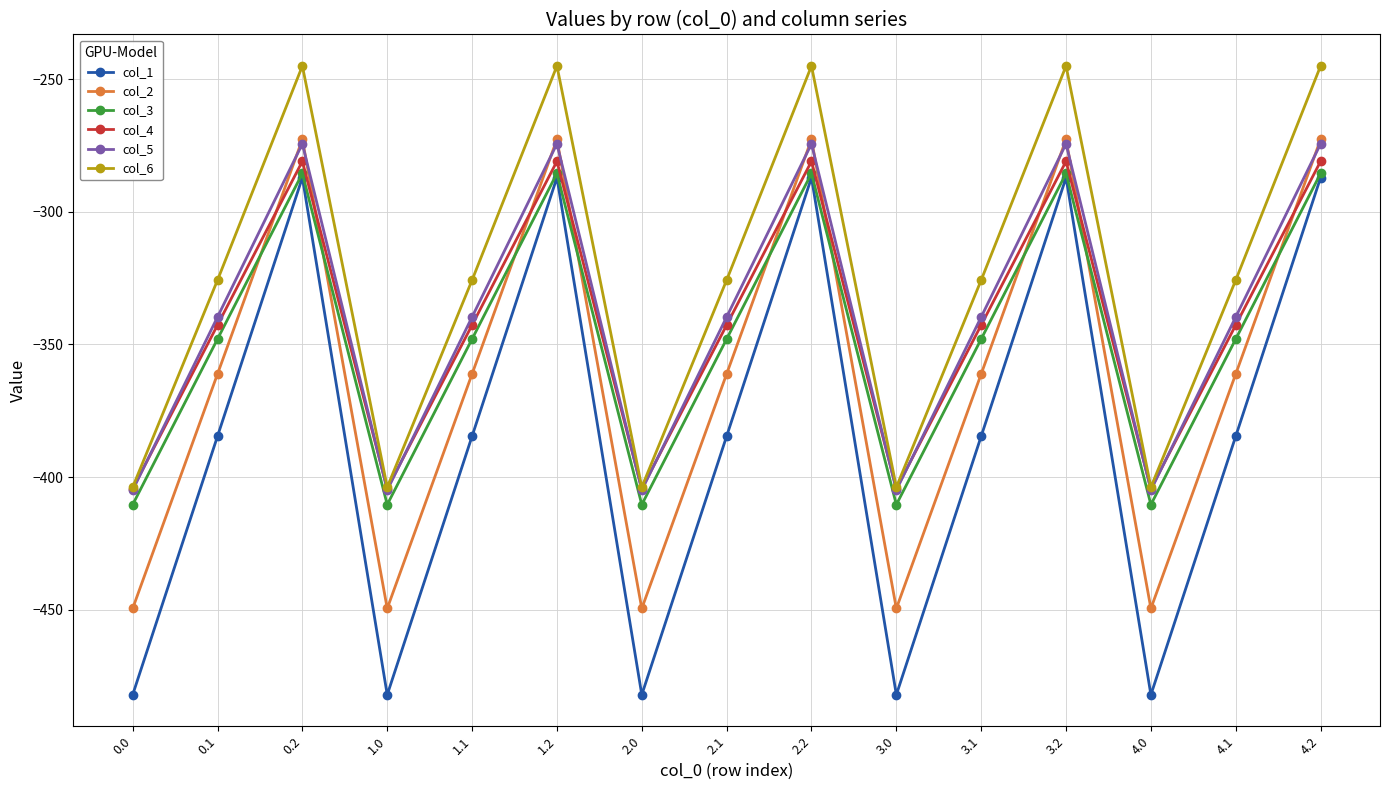

True or false: col_3 and col_5 cross at least once.

False